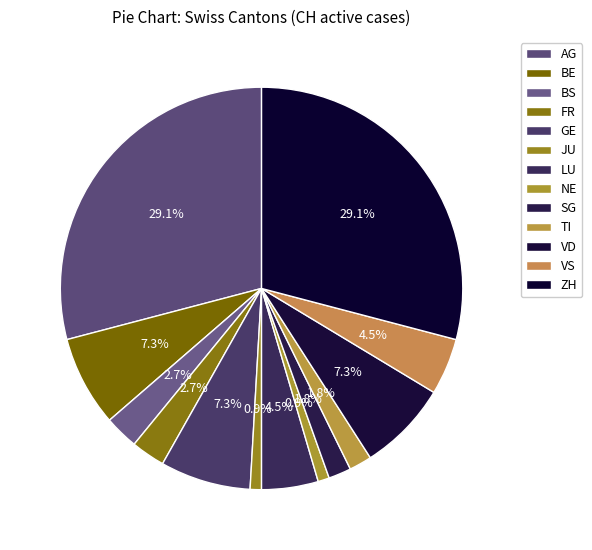

How many segments does this pie chart have?

13